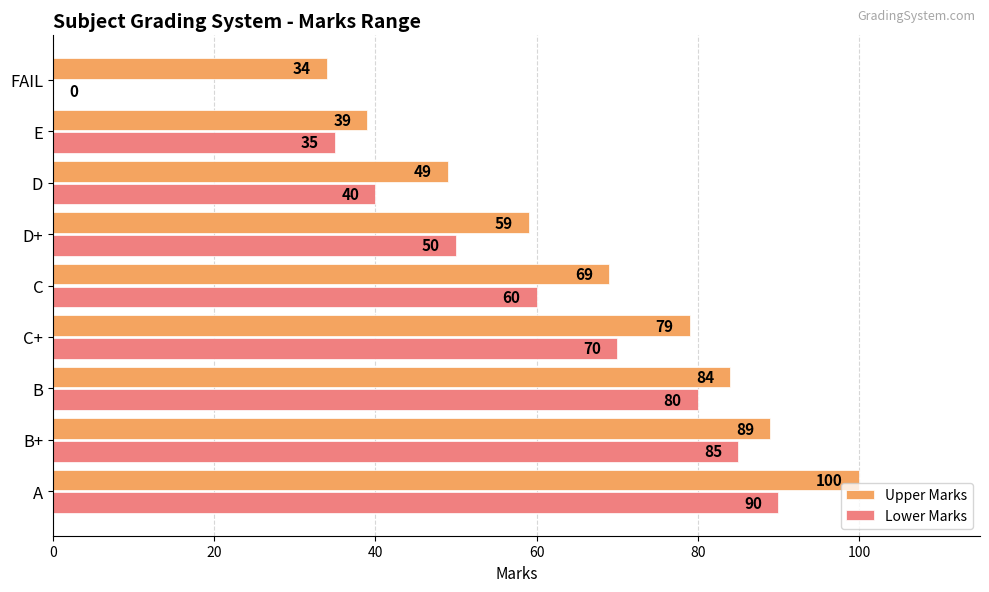

The Upper Marks series shows 26 at E. True or false?

False